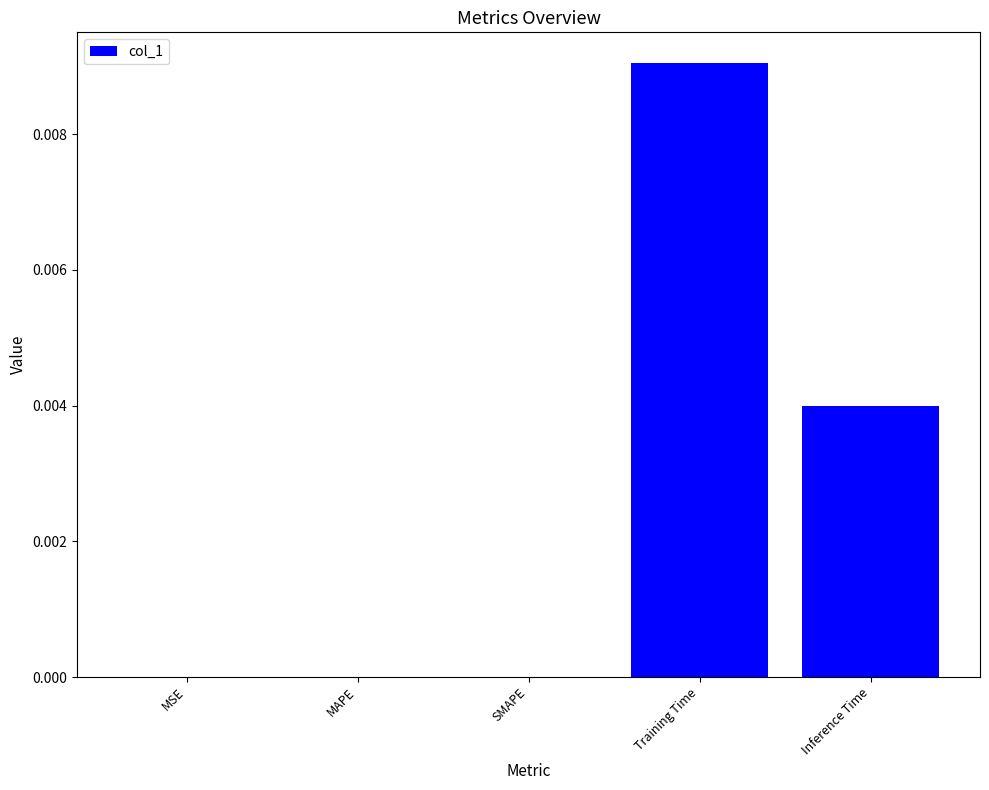

At which category does the chart reach its peak across all series?

Training Time